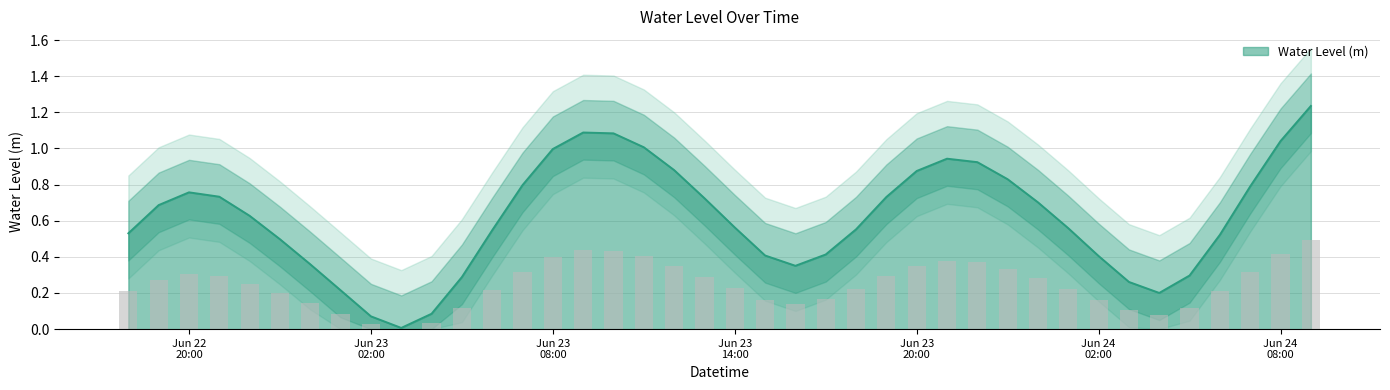

At which category does the chart reach its minimum across all series?

2025-06-23 03:00:00